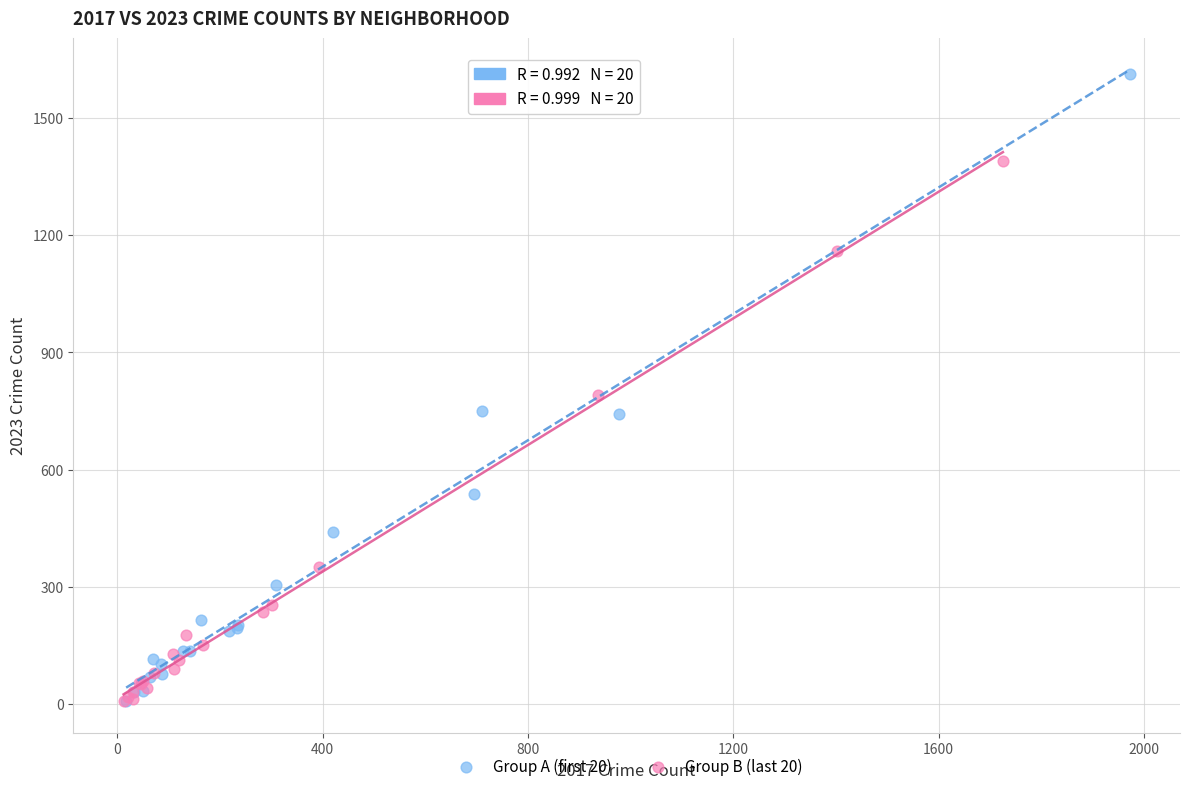

Which series contains the highest Y value?

Group A (first 20)